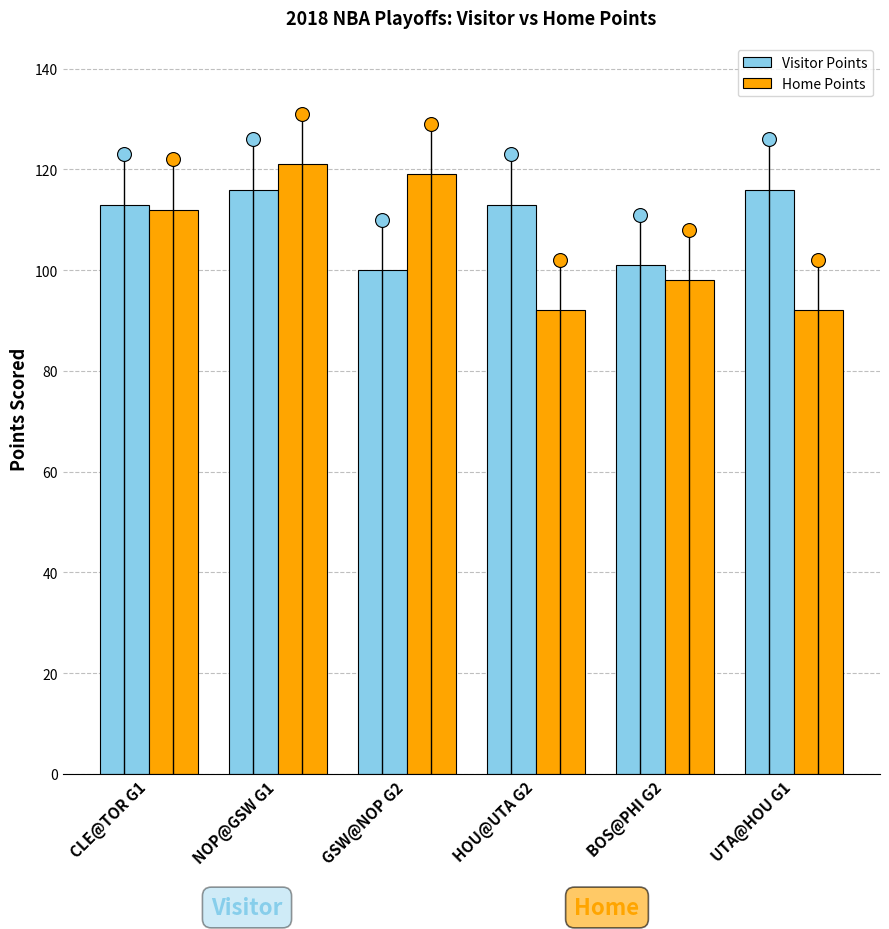

What is the difference between the highest and lowest values at BOS@PHI G2?

3